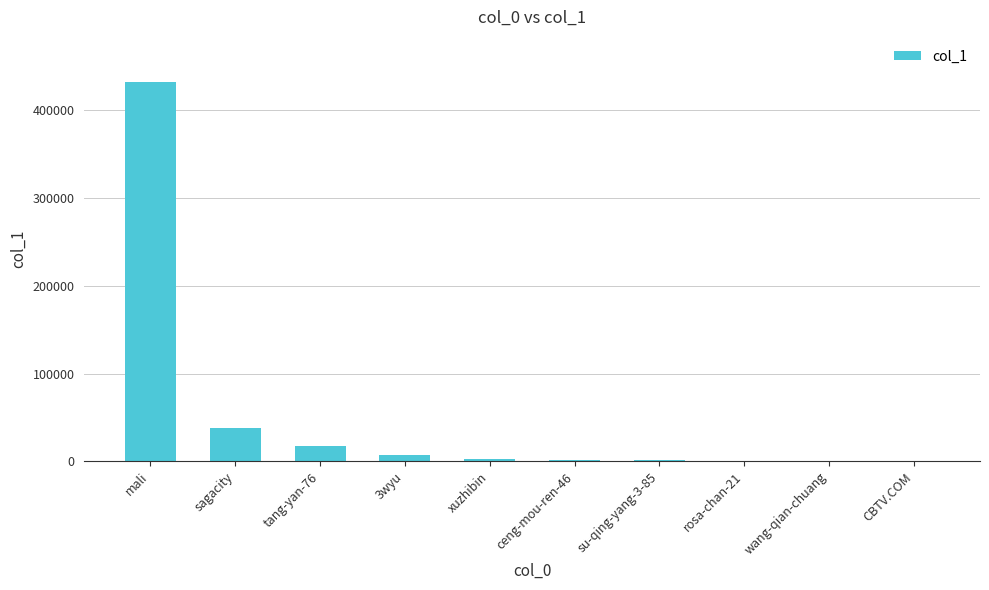

The chart shows a value of 37447 at sagacity. True or false?

True